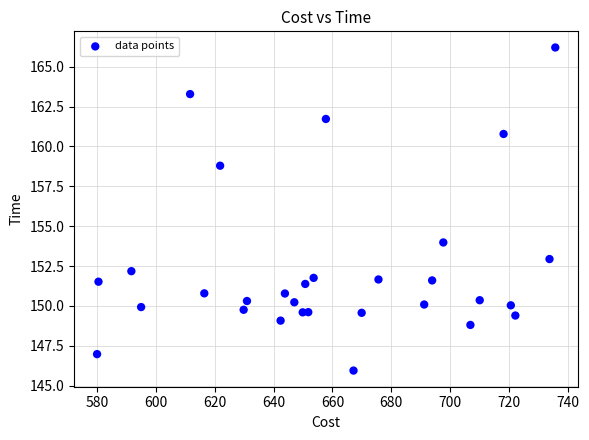

What is the range of X values (max minus min)?

155.8